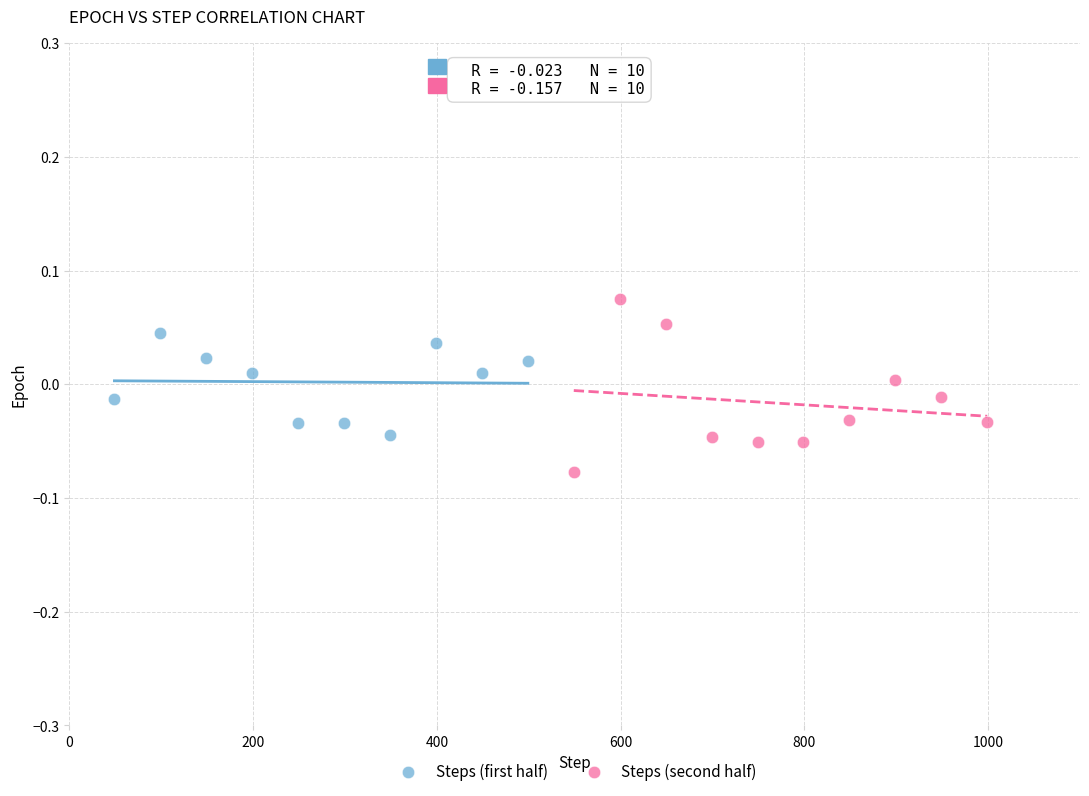

Which series has the largest Y range (max minus min)?

Steps (second half)